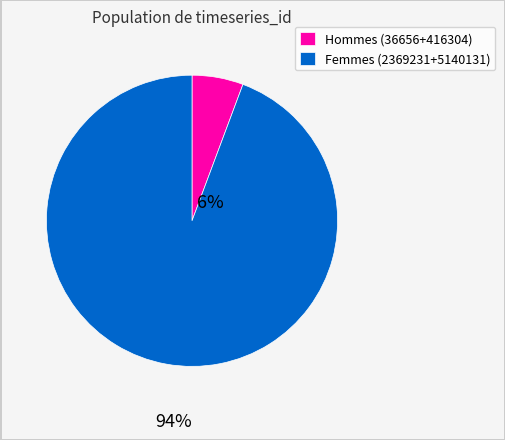

Which slice is the smallest?

Hommes (36656+416304)